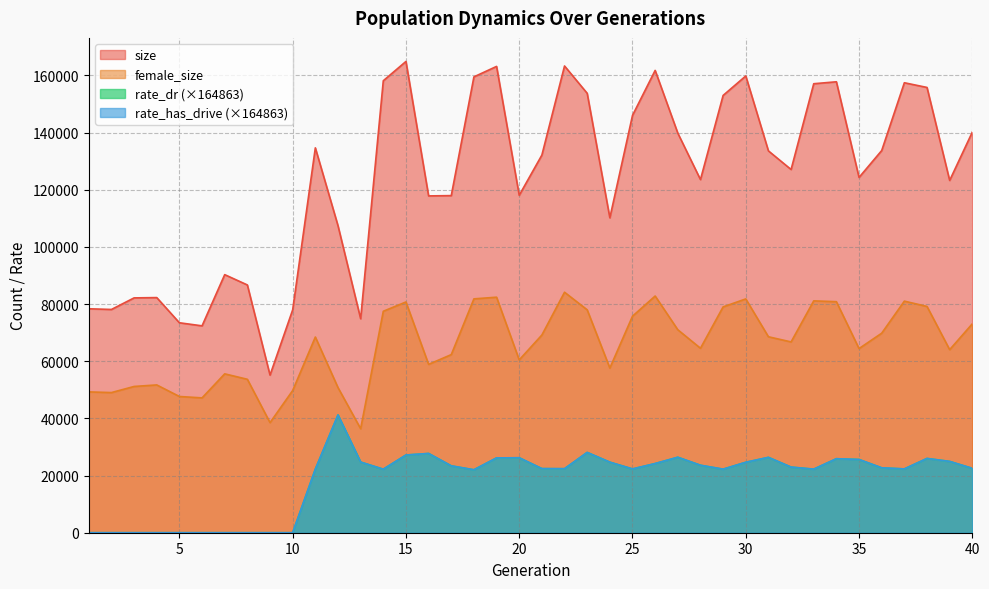

How many series are shown in this chart?

4